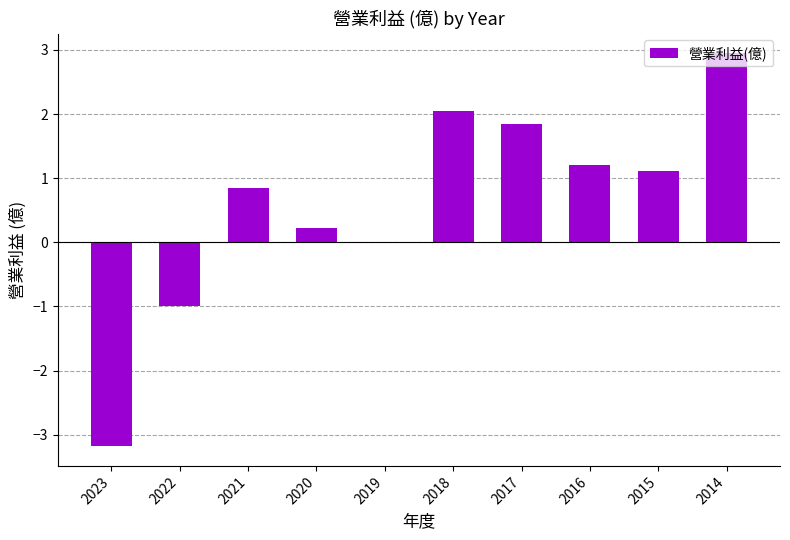

Where does the data first go above 1?

2018